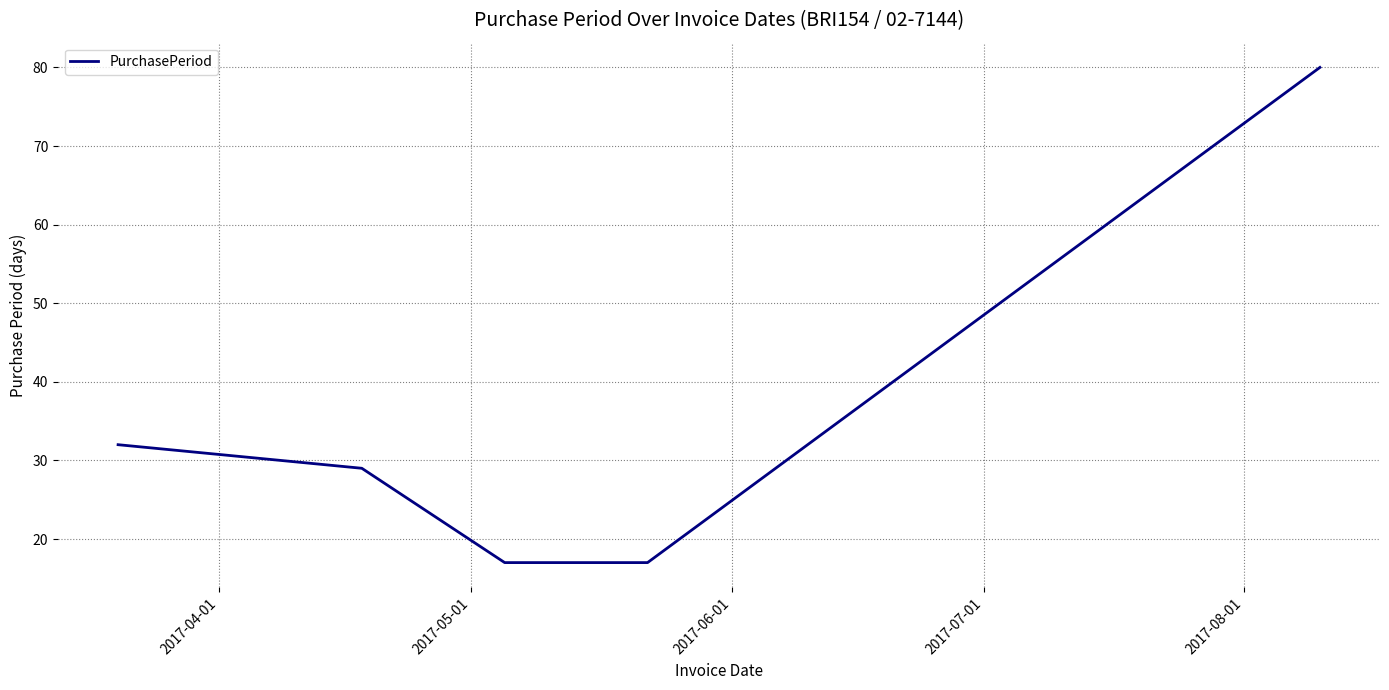

What is the sum of all values?

175